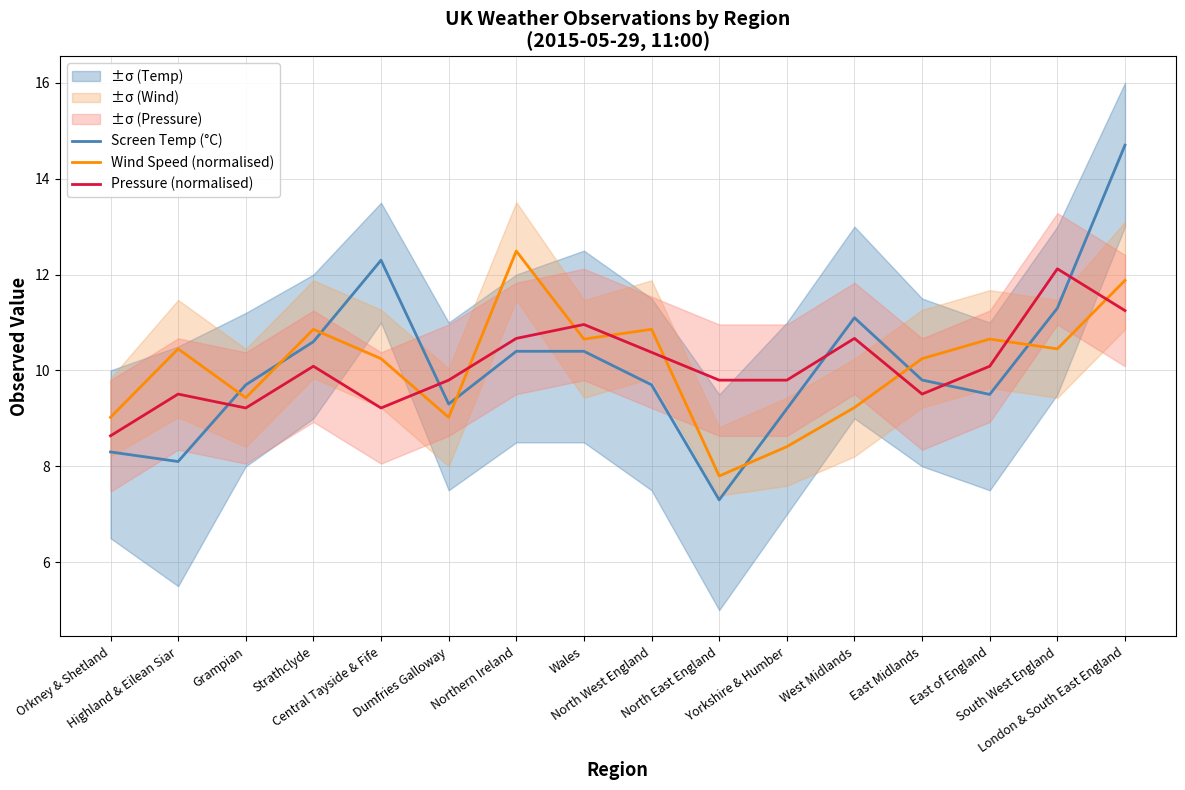

Between which two adjacent categories do Wind Speed (normalised) and Screen Temp (°C) first intersect?

Highland & Eilean Siar and Grampian